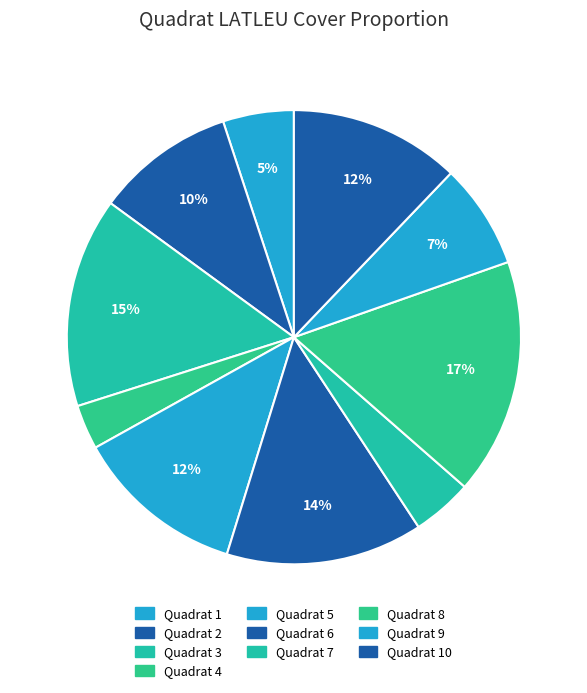

What percentage is the Quadrat 2 slice, to the nearest percent?

10%